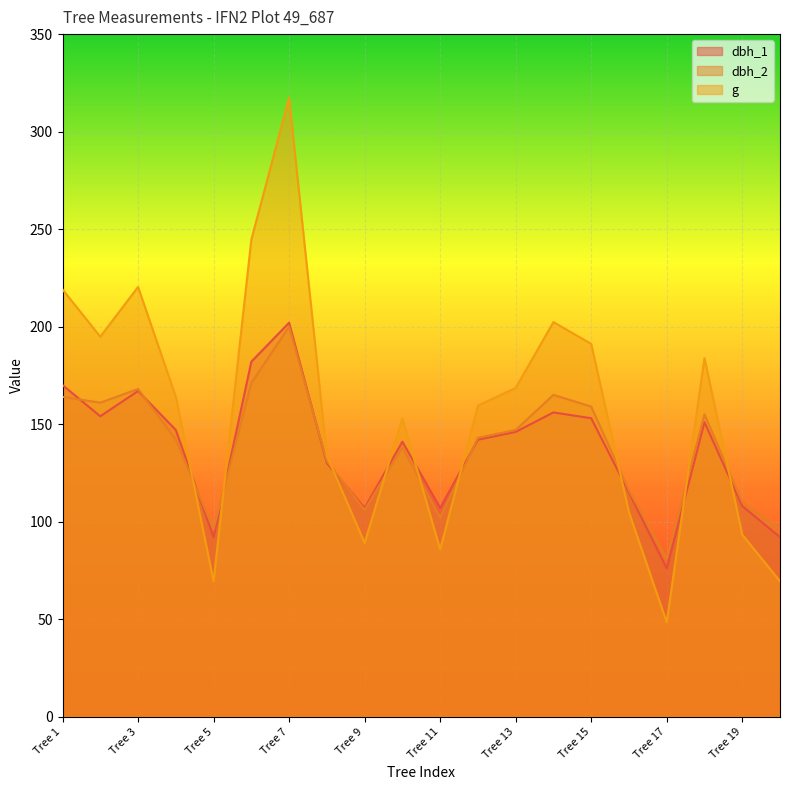

What is the total value across all series at Tree 3?

555.4